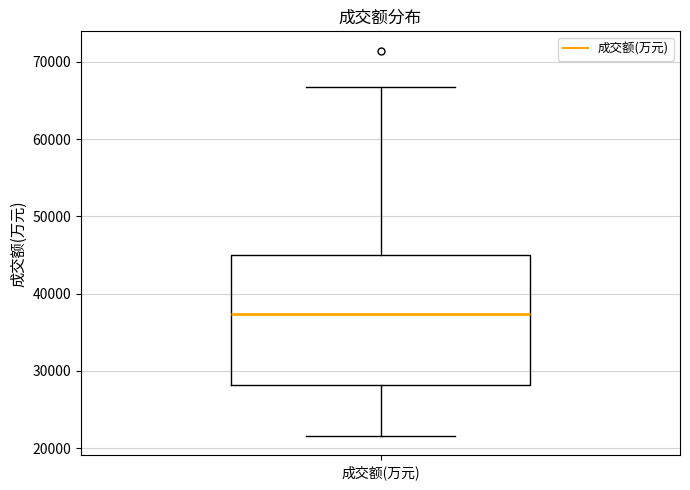

Read this box plot against the y-axis: the position of the median line, the range covered by the box, and the ends of both whiskers. The values are not printed on the chart, so give them approximately, as read against the axis.

median 37000, box 28000 to 45000, whiskers 22000 to 67000